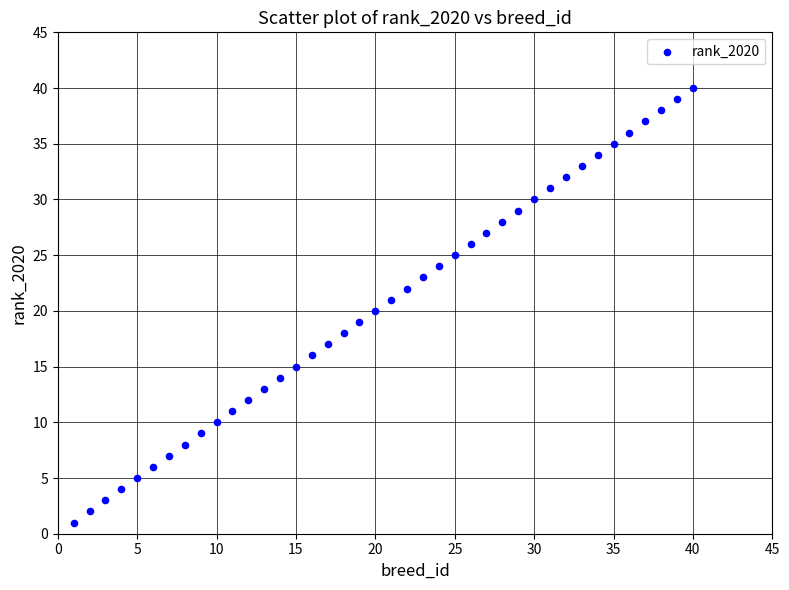

What is the range of Y values (max minus min)?

39